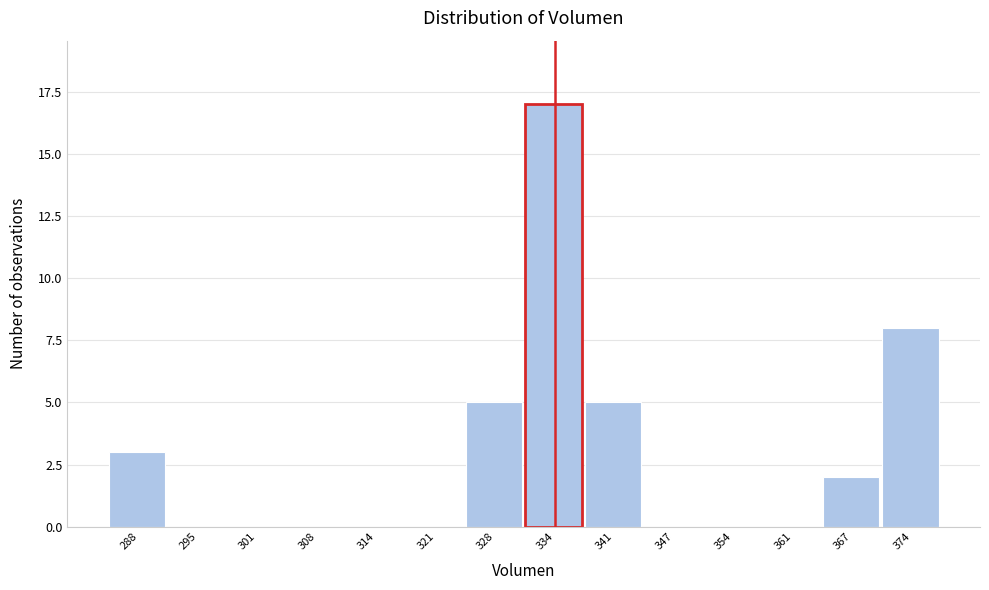

Reading left to right, transcribe all the data shown in this chart.

288=3	295=0	301=0	308=0	314=0	321=0	328=5	334=17	341=5	347=0	354=0	361=0	367=2	374=8